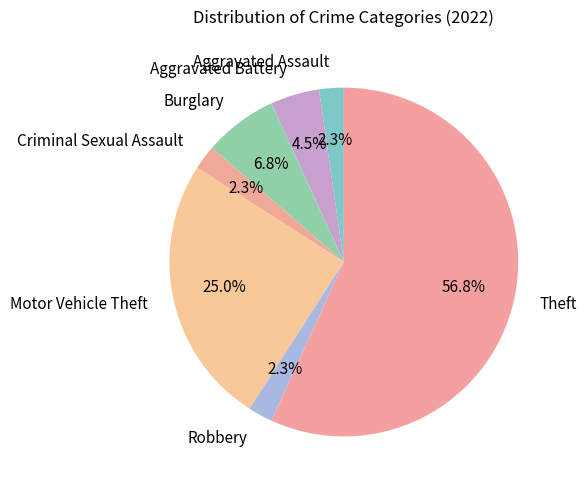

Which category has the biggest portion of the pie?

Theft